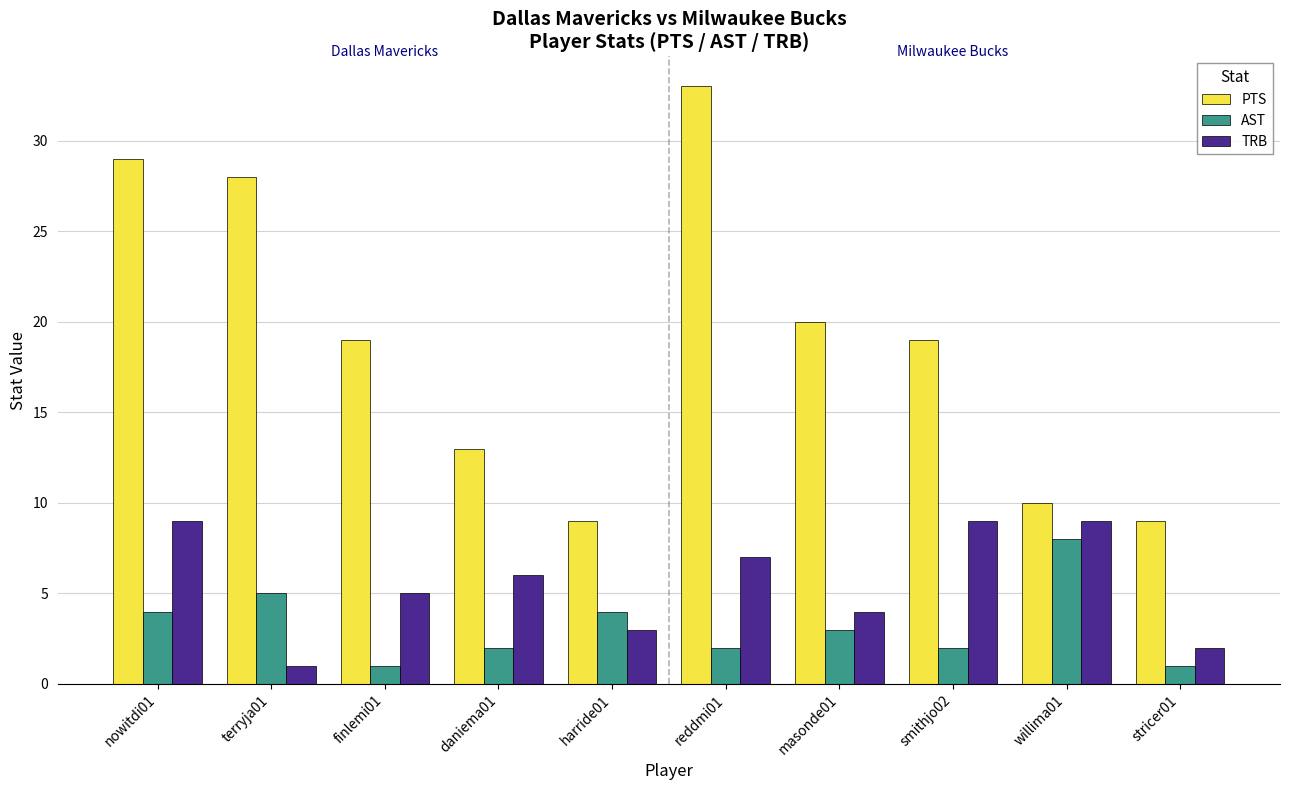

Is the value of AST at stricer01 greater than the value of TRB at finlemi01?

No